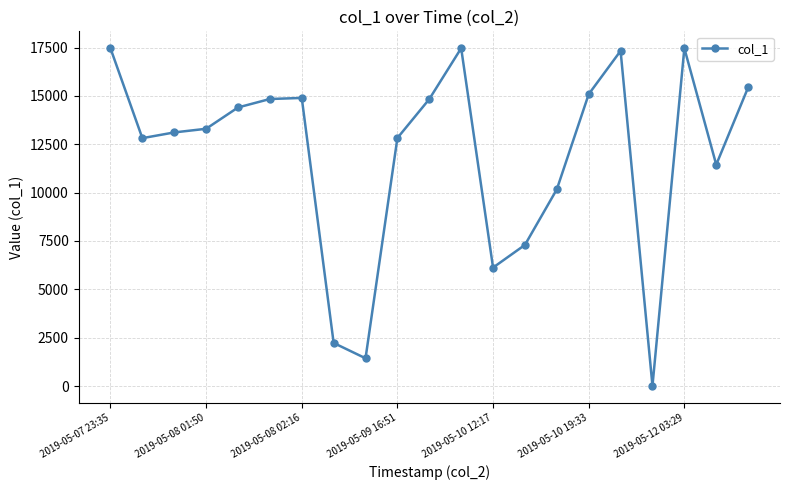

What is the value of the 2nd point from the left?

12816.0